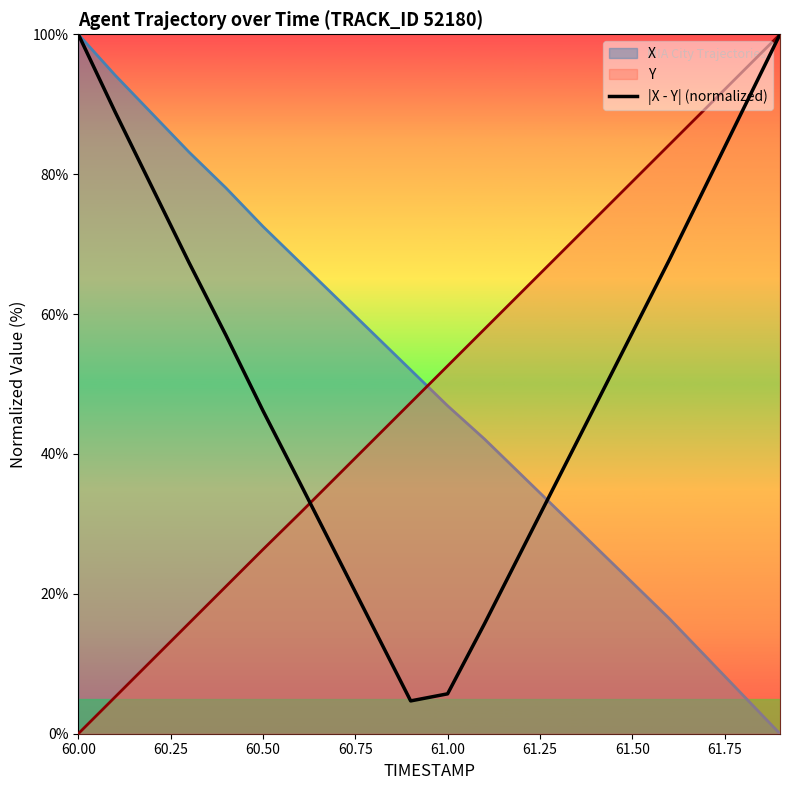

Which series changed the most between 60.00 and 61.00?

|X - Y| (normalized)